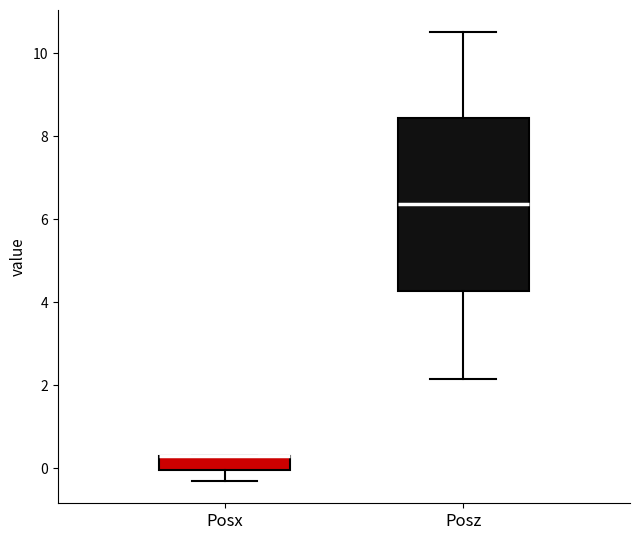

Reading left to right, read every box against the y-axis: the position of its median line, the range the box covers, and the ends of its whiskers. The values are not printed on the chart, so give them approximately, as read against the axis.

Posx: median 0.2 (drawn on the box's upper edge), box 0.0 to 0.4, whiskers -0.2 to 0.4
Posz: median 6.4, box 4.2 to 8.4, whiskers 2.2 to 10.4